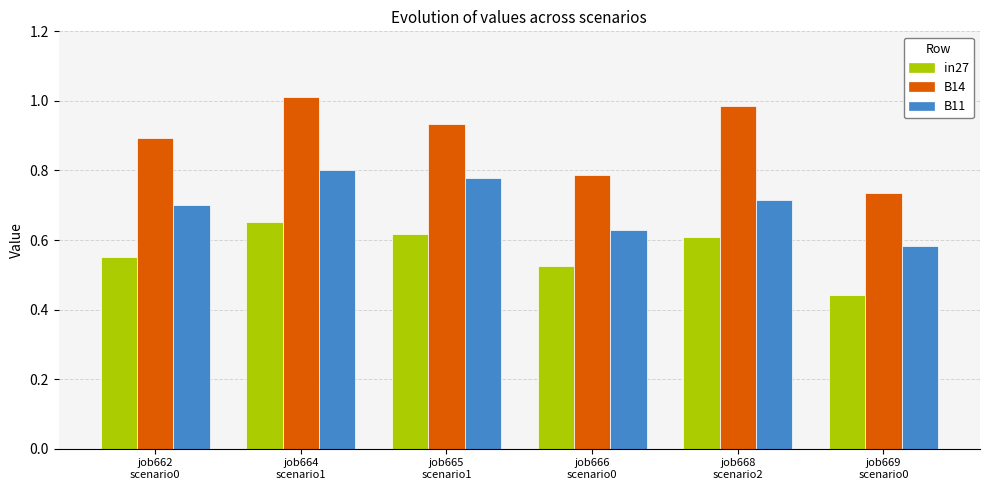

What is the difference between the maximum and minimum values in the B14 series?

0.3